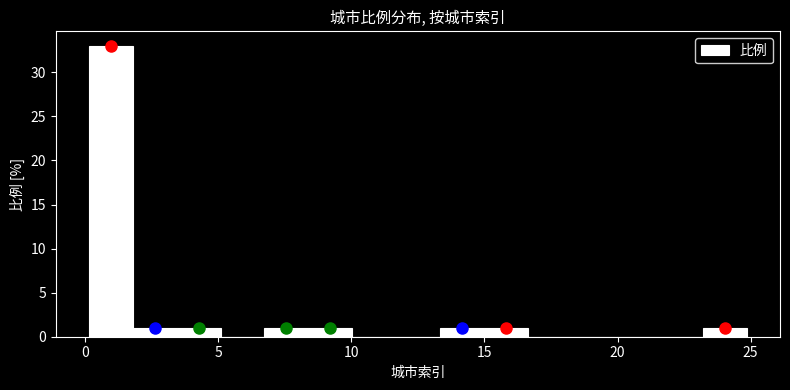

Around what value on the x-axis is the tallest bar? Give the approximate position of its centre, as read against the axis.

1.0